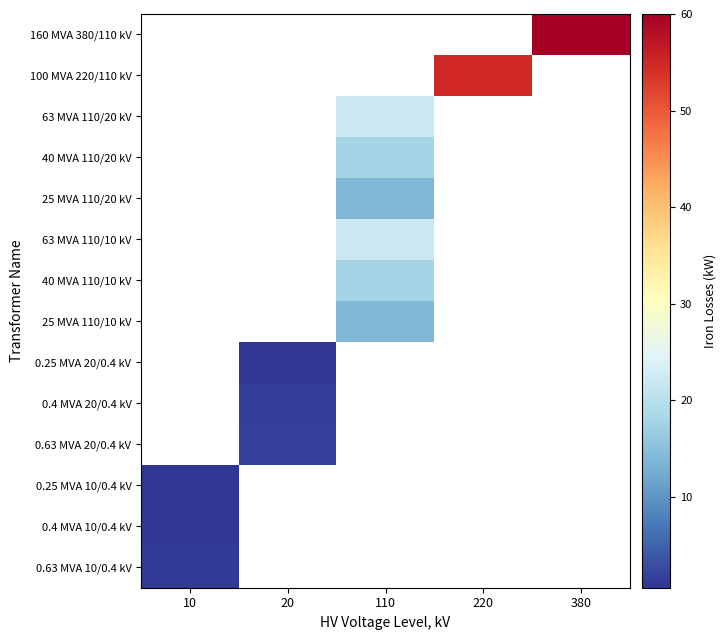

What is the maximum value shown in the chart?

60.0